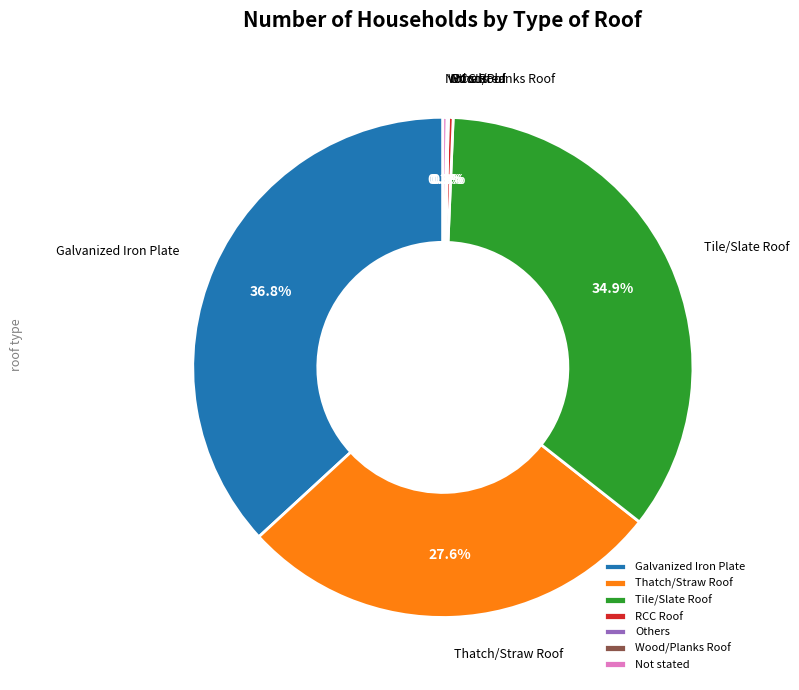

Which has a higher value, RCC Roof or Thatch/Straw Roof?

Thatch/Straw Roof